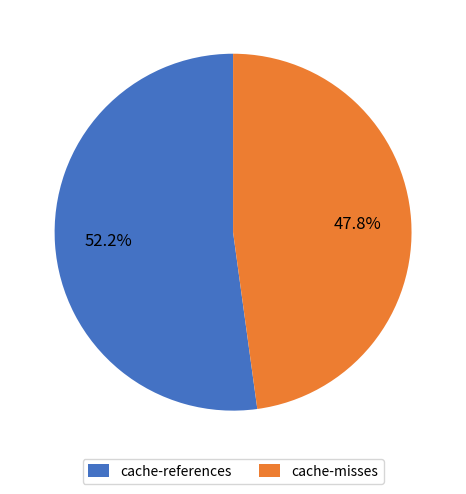

Rank the categories by value from highest to lowest.

cache-references, cache-misses